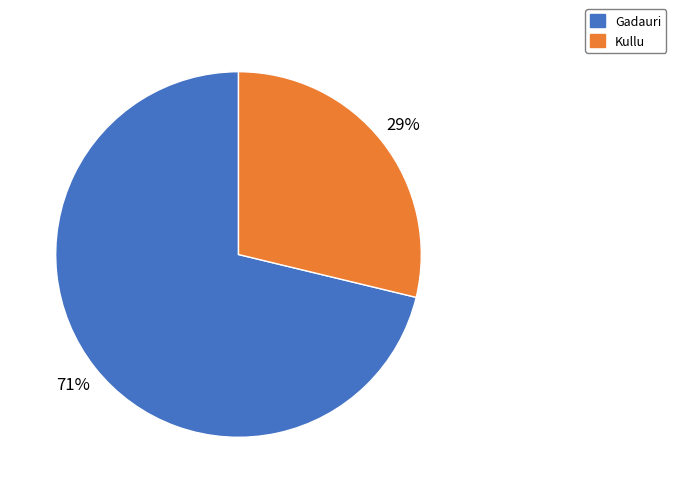

Is it true that Kullu is 29% of the pie?

True